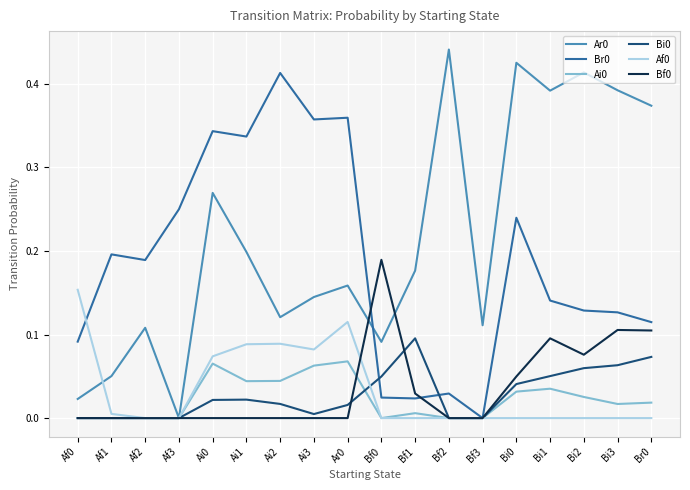

What position from the left is Bf2?

12